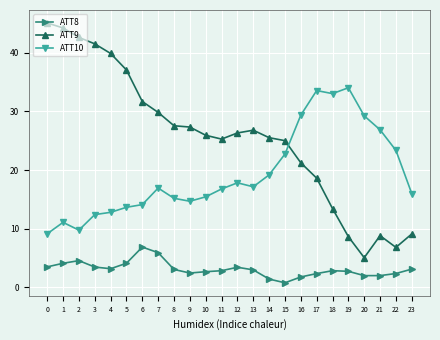

How many lines are shown in the chart?

3